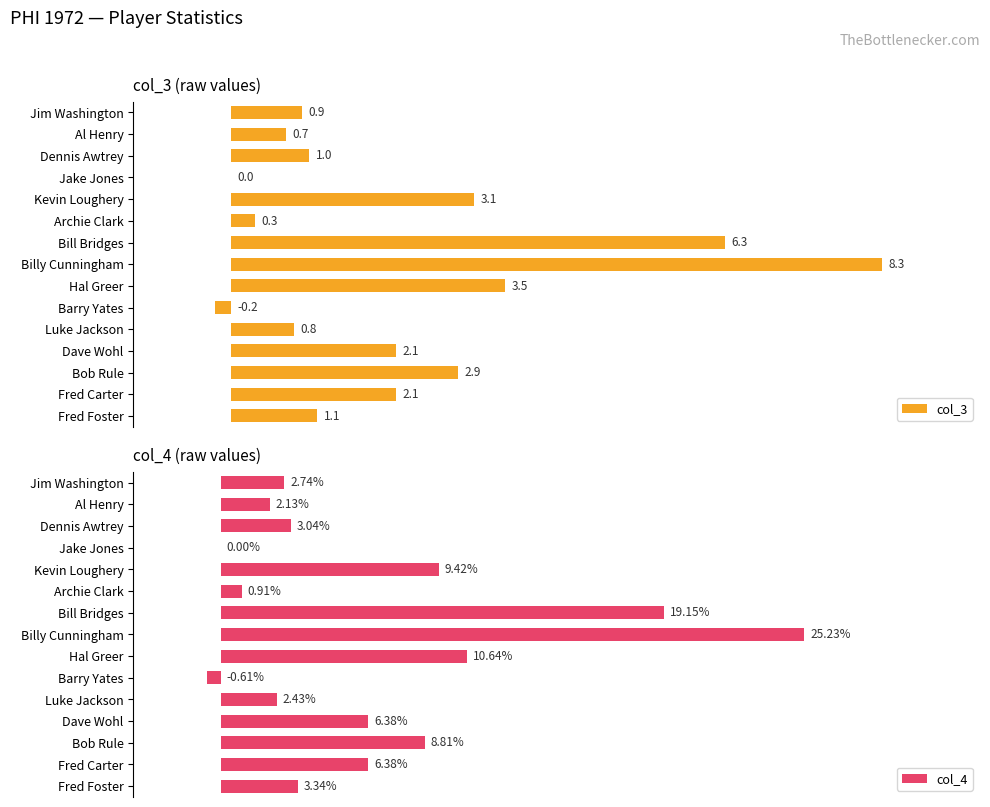

Are the bars grouped side by side (vs. stacked)?

Yes